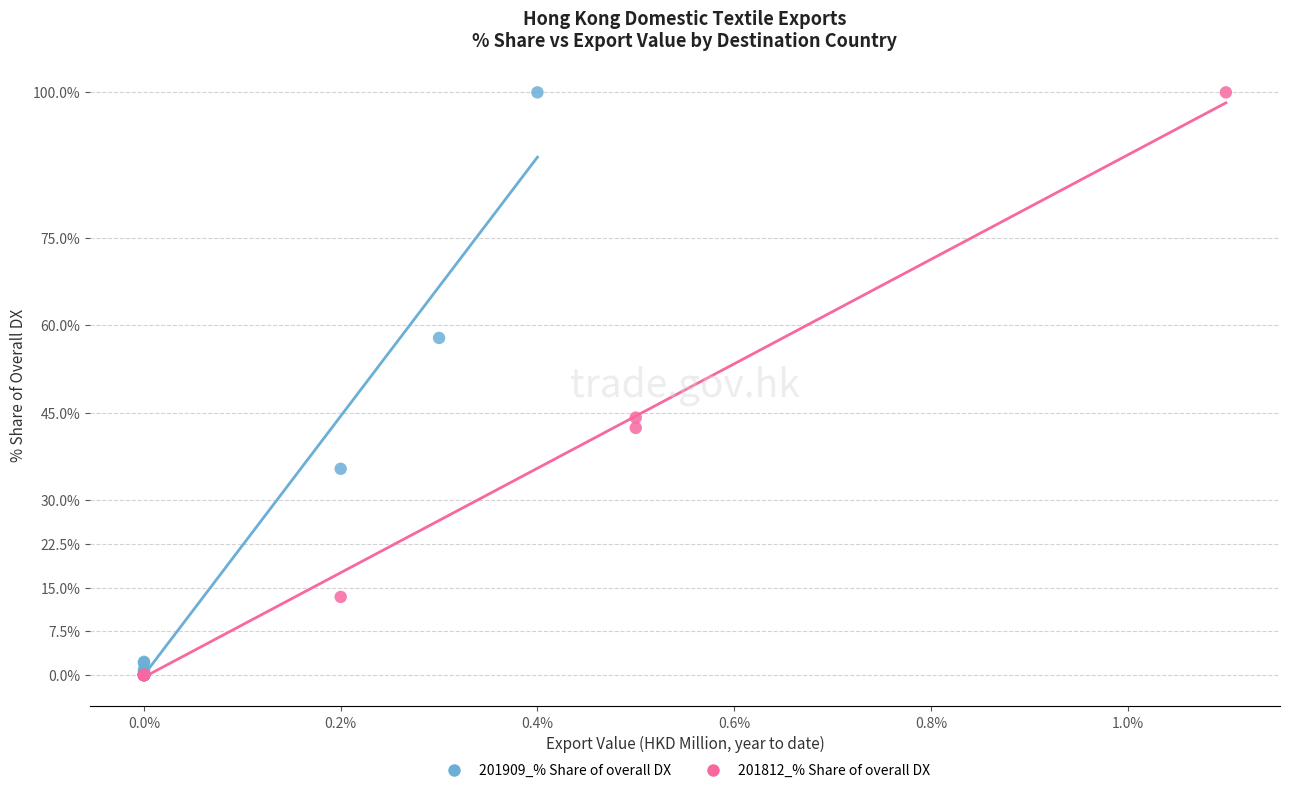

What are all the series names shown in the legend?

201909_% Share of overall DX, 201812_% Share of overall DX